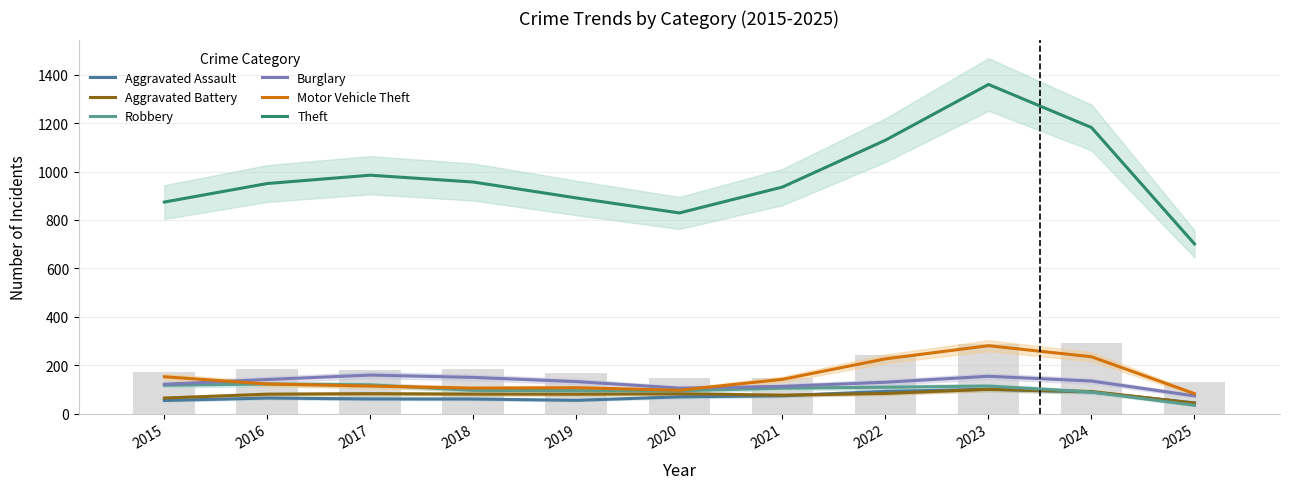

What is the spread (max minus min) of values at 2020?

760.0